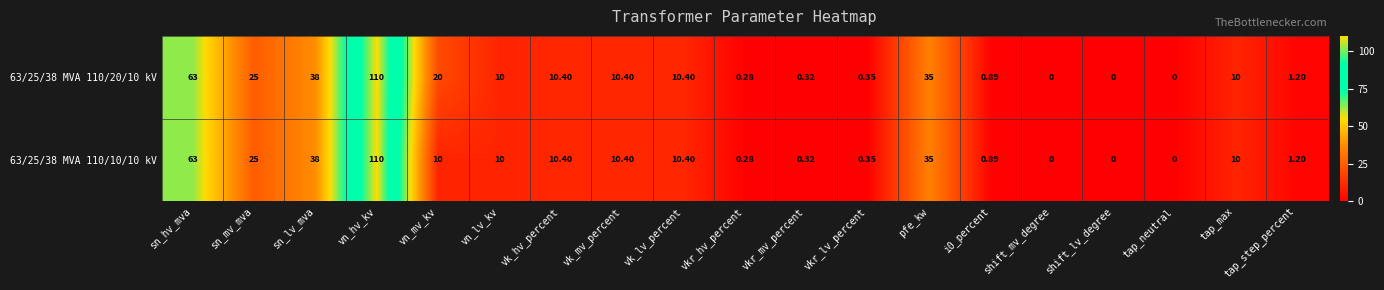

At which category is the sum across all series the highest?

vn_hv_kv